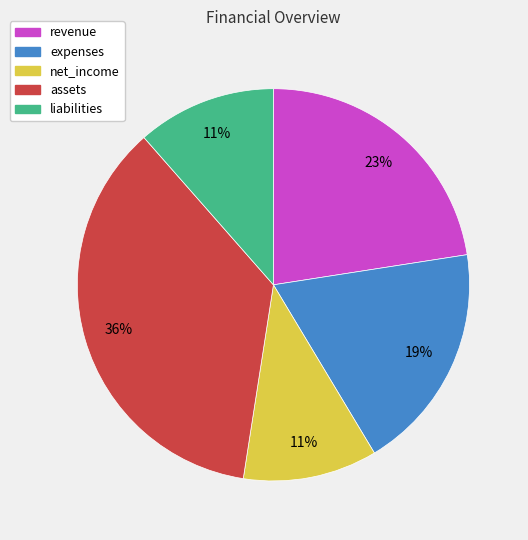

What is the largest slice in the pie chart?

assets